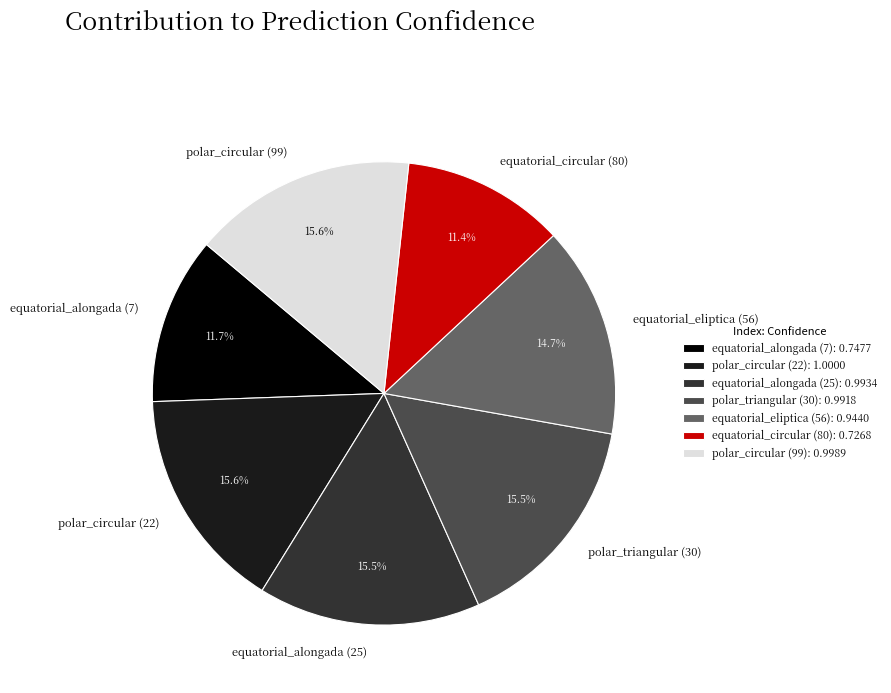

Do equatorial_eliptica (56) and polar_circular (99) together represent more than half of the pie?

No